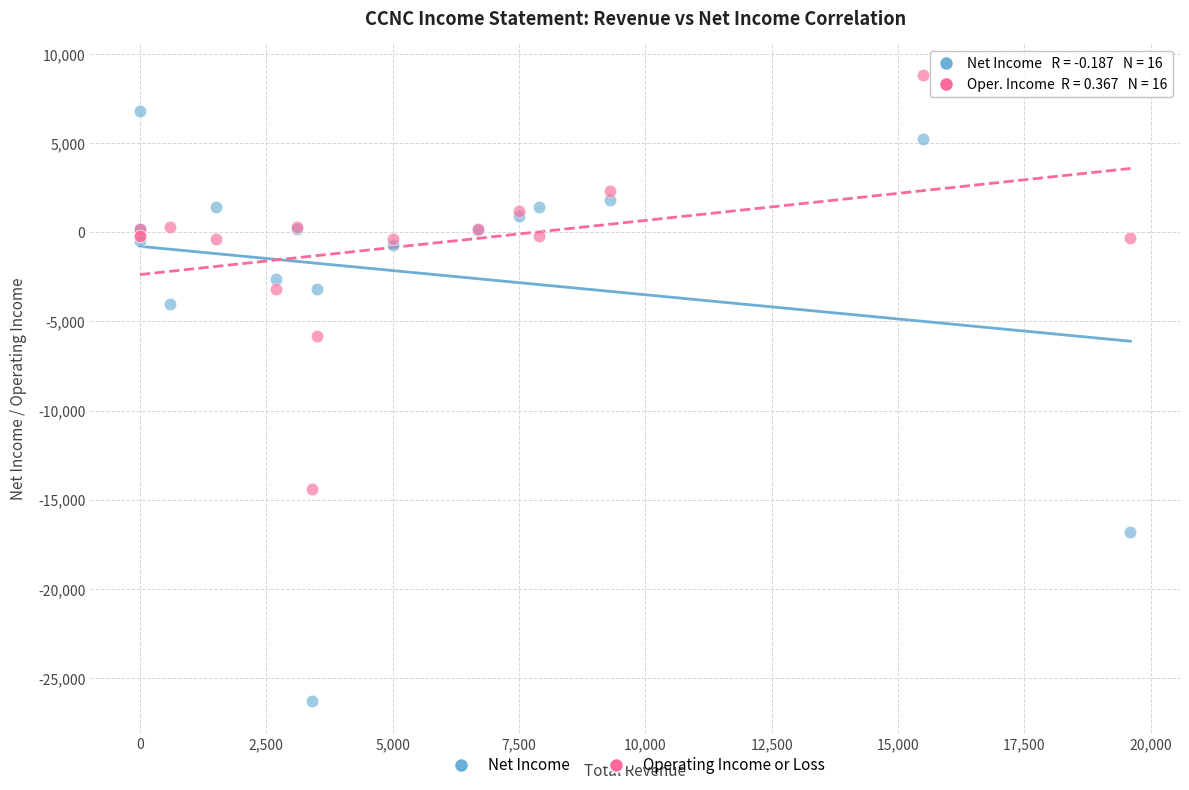

In the Net Income series, what Y value is closest to -9750?

-4000